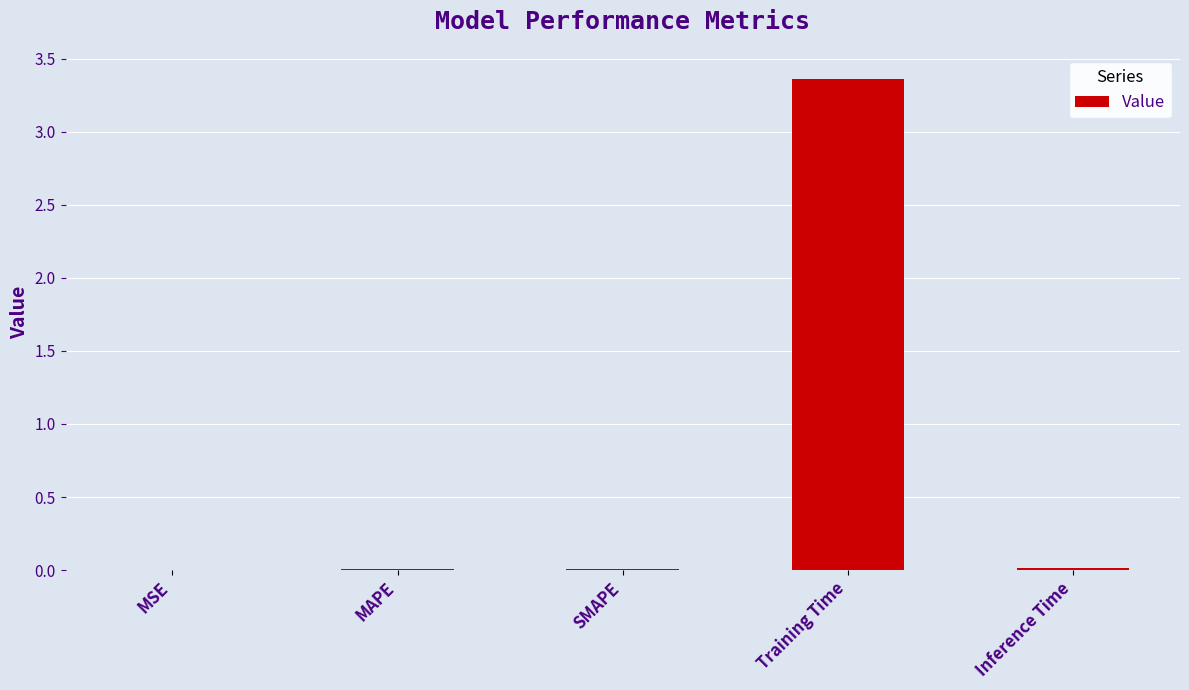

The value at MAPE is 0.0. True or false?

True